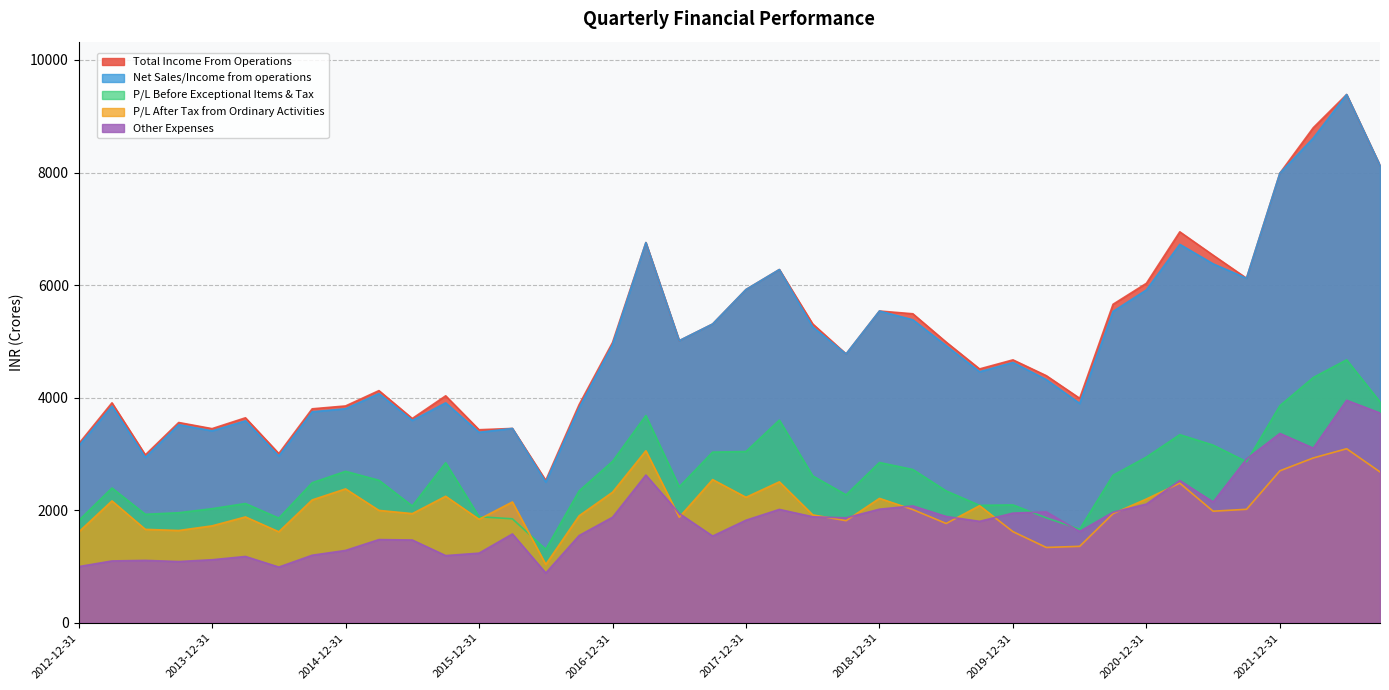

How many series are shown in this chart?

5